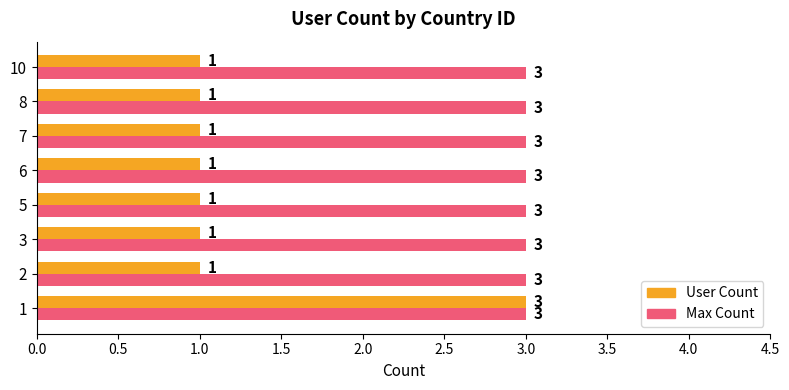

Is the value of User Count at 6 greater than the value of Max Count at 5?

No